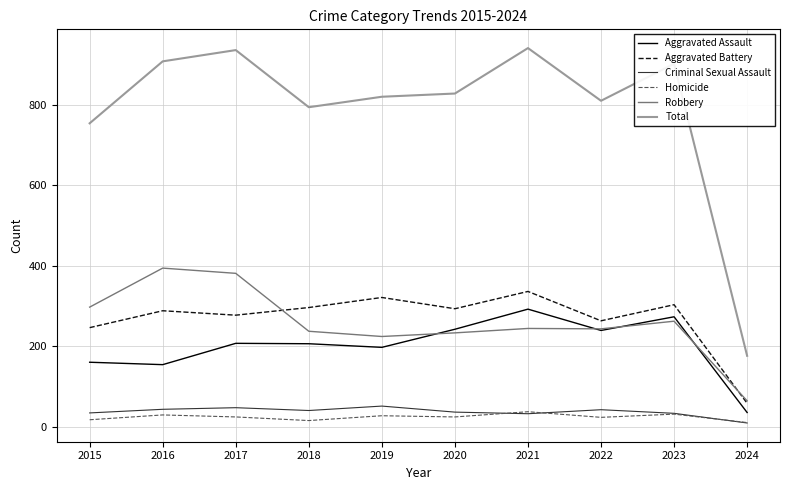

What is the highest value of the Total series?

941